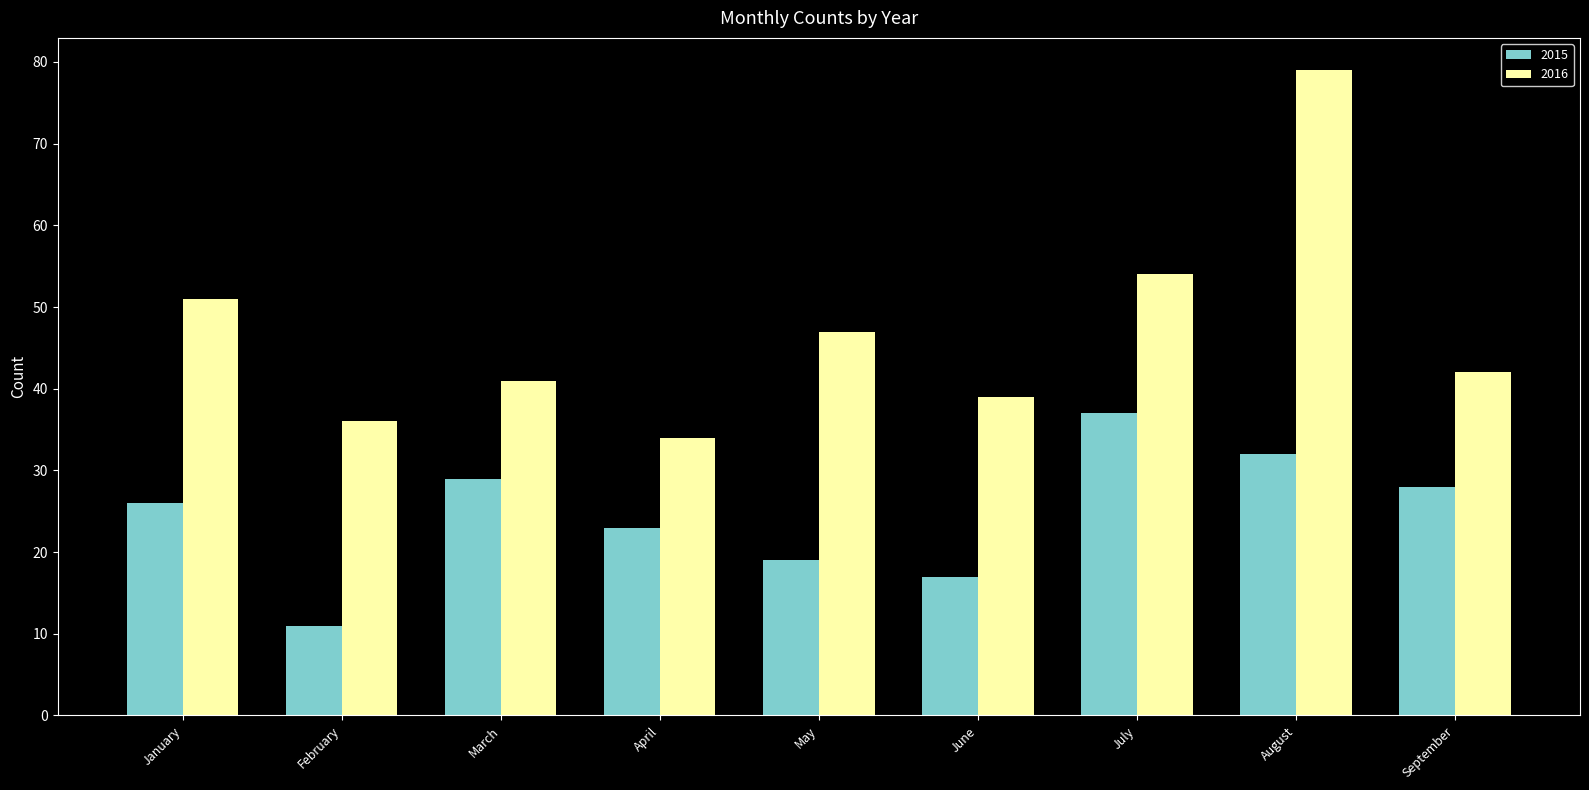

Is the value of 2016 at January greater than the value of 2015 at June?

Yes